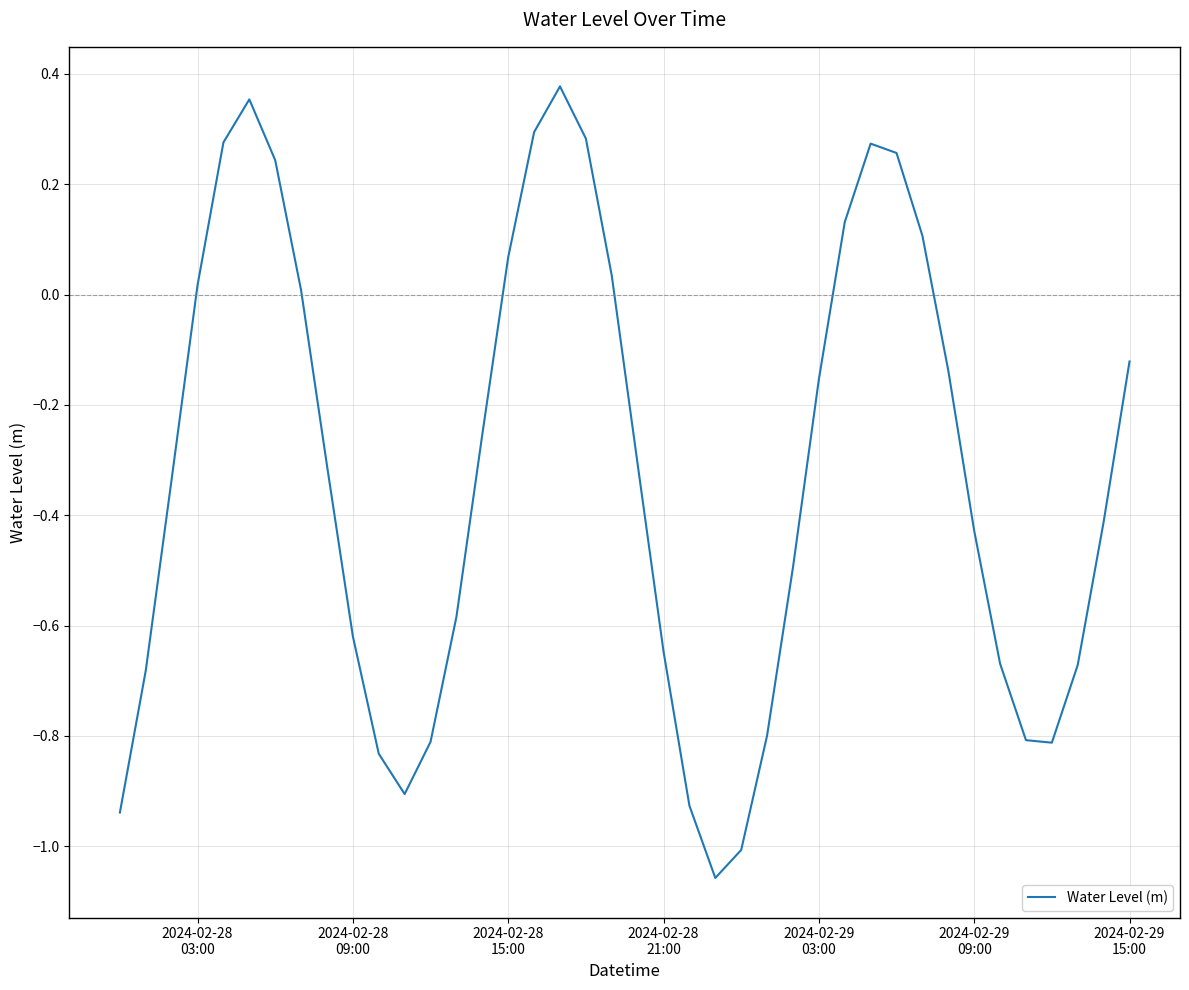

What is the sum of all values?

-13.0